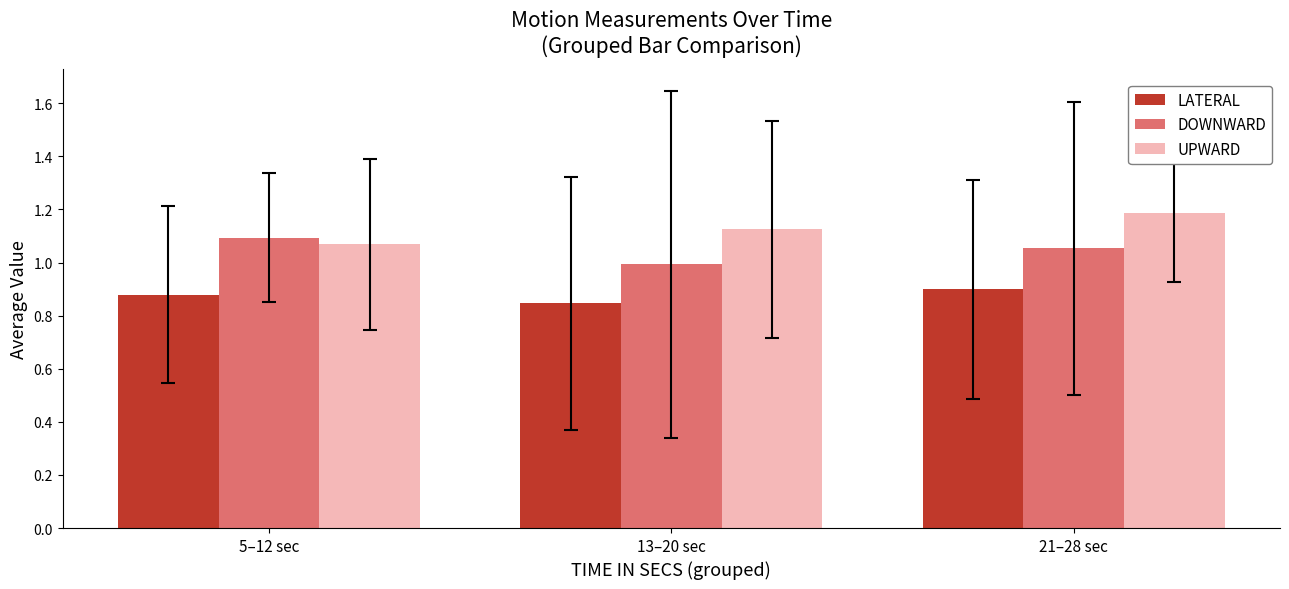

The LATERAL series shows 0.5 at 5–12 sec. True or false?

False